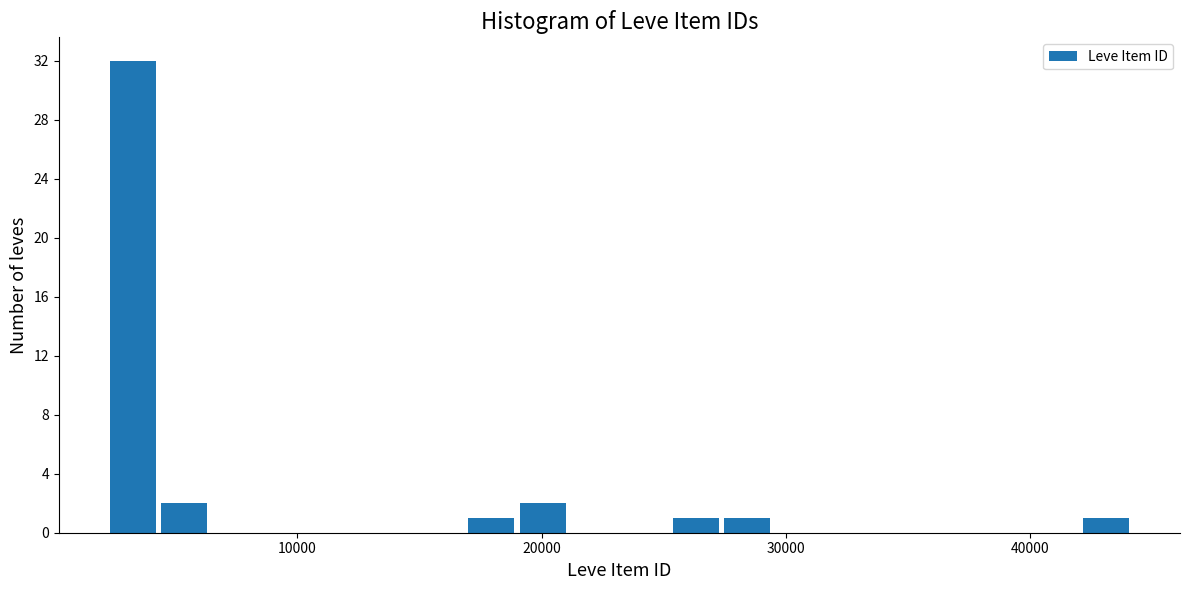

Read against the x-axis, roughly where is the centre of the tallest bar?

3000